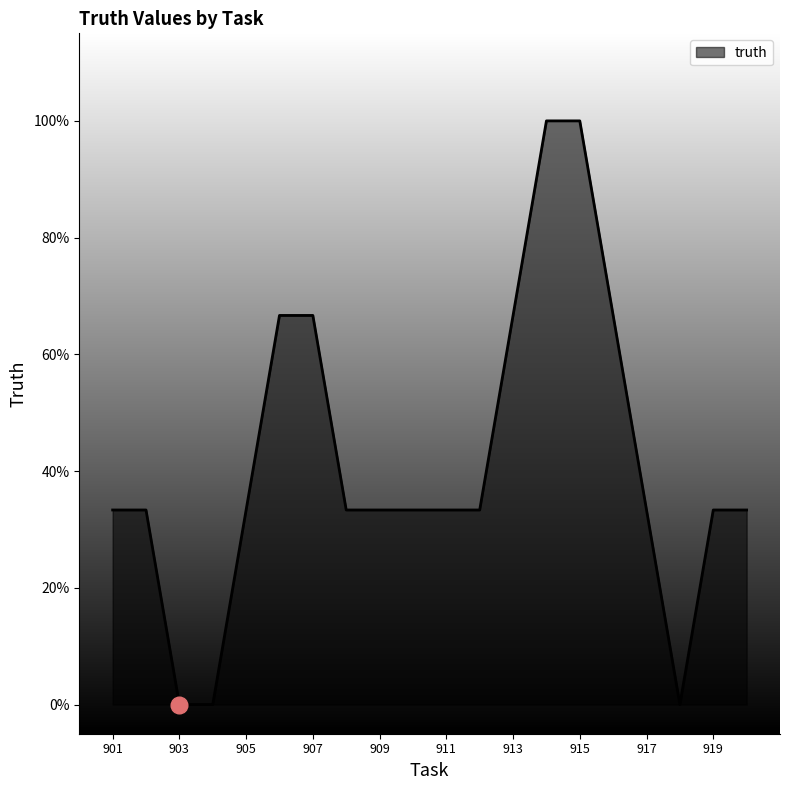

Does the chart have visible grid lines?

No